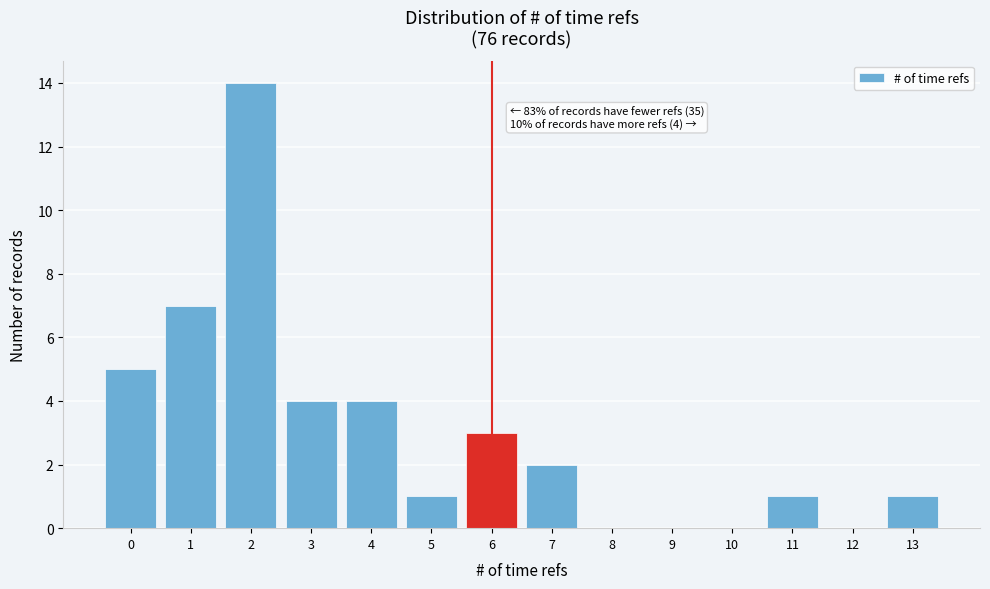

Over which range of the x-axis is the bar tallest?

1.5 to 2.5